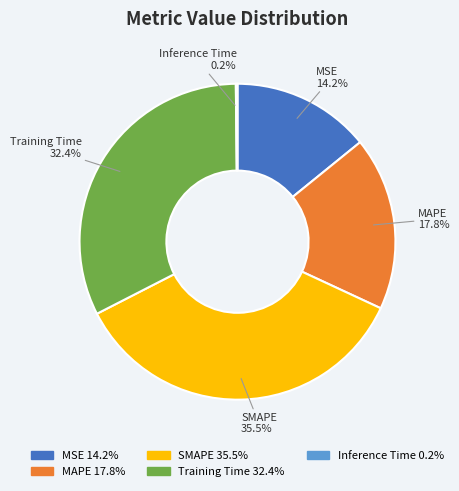

Does MSE represent more than half of the total?

No